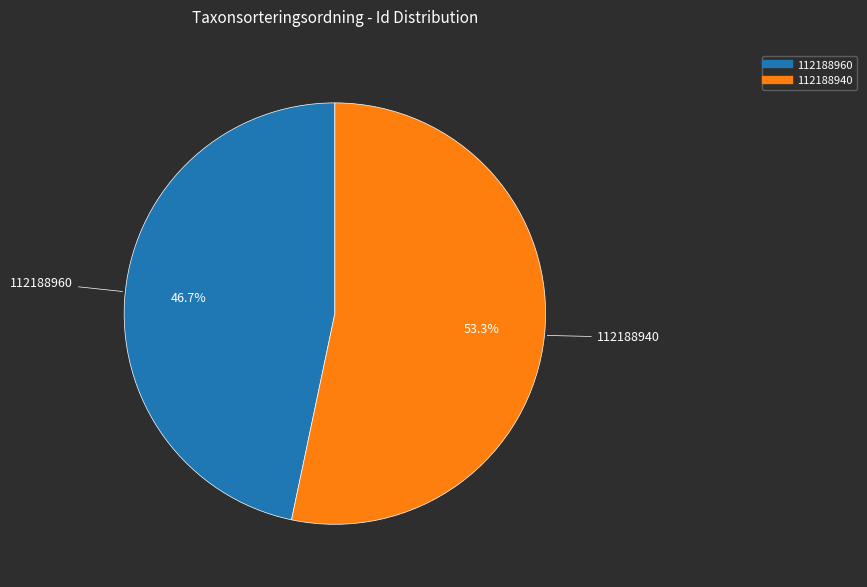

To the nearest percent, what portion does 112188940 represent?

53%